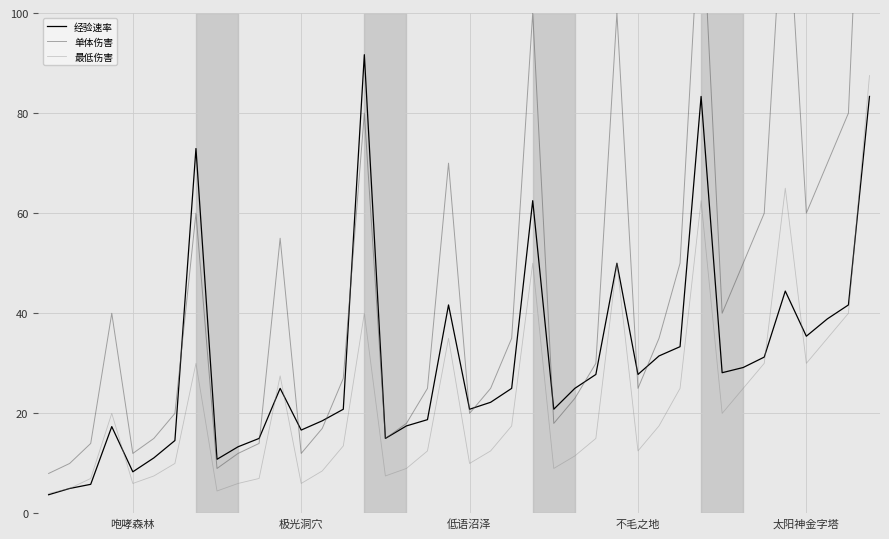

What is the lowest value of the 单体伤害 series?

8.0